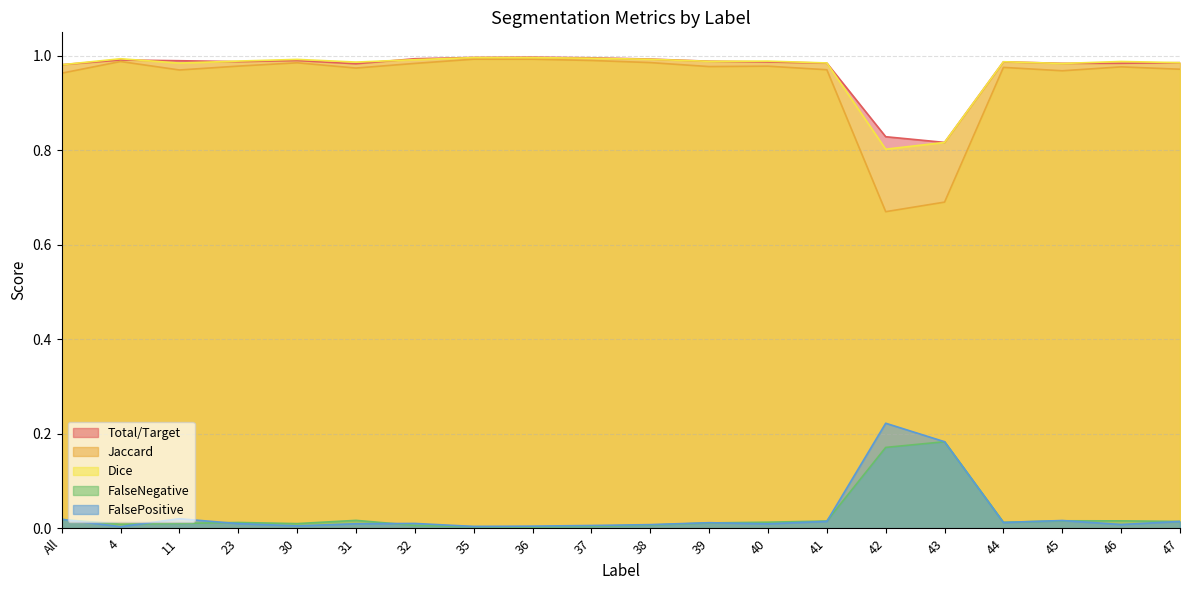

Reading left to right, list all the values displayed in this chart.

Total/Target: 1.0	1.0	1.0	1.0	1.0	1.0	1.0	1.0	1.0	1.0	1.0	1.0	1.0	1.0	0.8	0.8	1.0	1.0	1.0	1.0
Jaccard: 1.0	1.0	1.0	1.0	1.0	1.0	1.0	1.0	1.0	1.0	1.0	1.0	1.0	1.0	0.7	0.7	1.0	1.0	1.0	1.0
Dice: 1.0	1.0	1.0	1.0	1.0	1.0	1.0	1.0	1.0	1.0	1.0	1.0	1.0	1.0	0.8	0.8	1.0	1.0	1.0	1.0
FalseNegative: 0.0	0.0	0.0	0.0	0.0	0.0	0.0	0.0	0.0	0.0	0.0	0.0	0.0	0.0	0.2	0.2	0.0	0.0	0.0	0.0
FalsePositive: 0.0	0.0	0.0	0.0	0.0	0.0	0.0	0.0	0.0	0.0	0.0	0.0	0.0	0.0	0.2	0.2	0.0	0.0	0.0	0.0